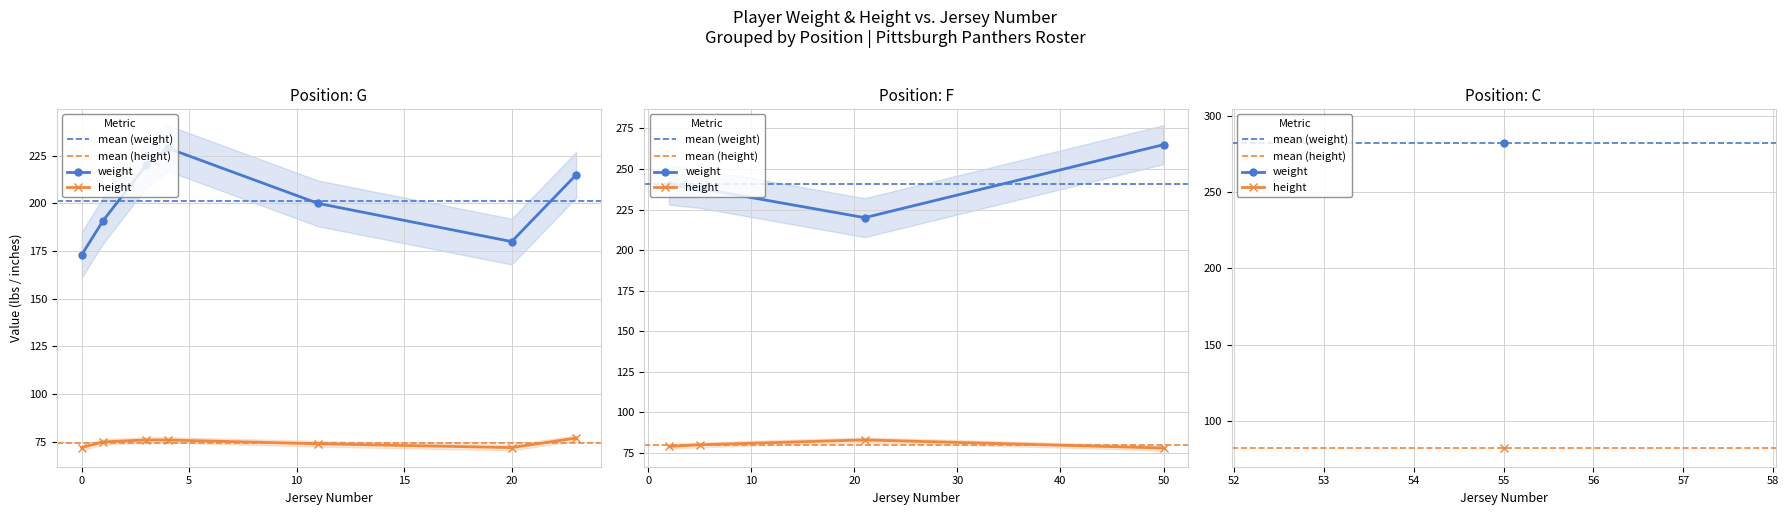

Which series has the largest range (max minus min)?

weight